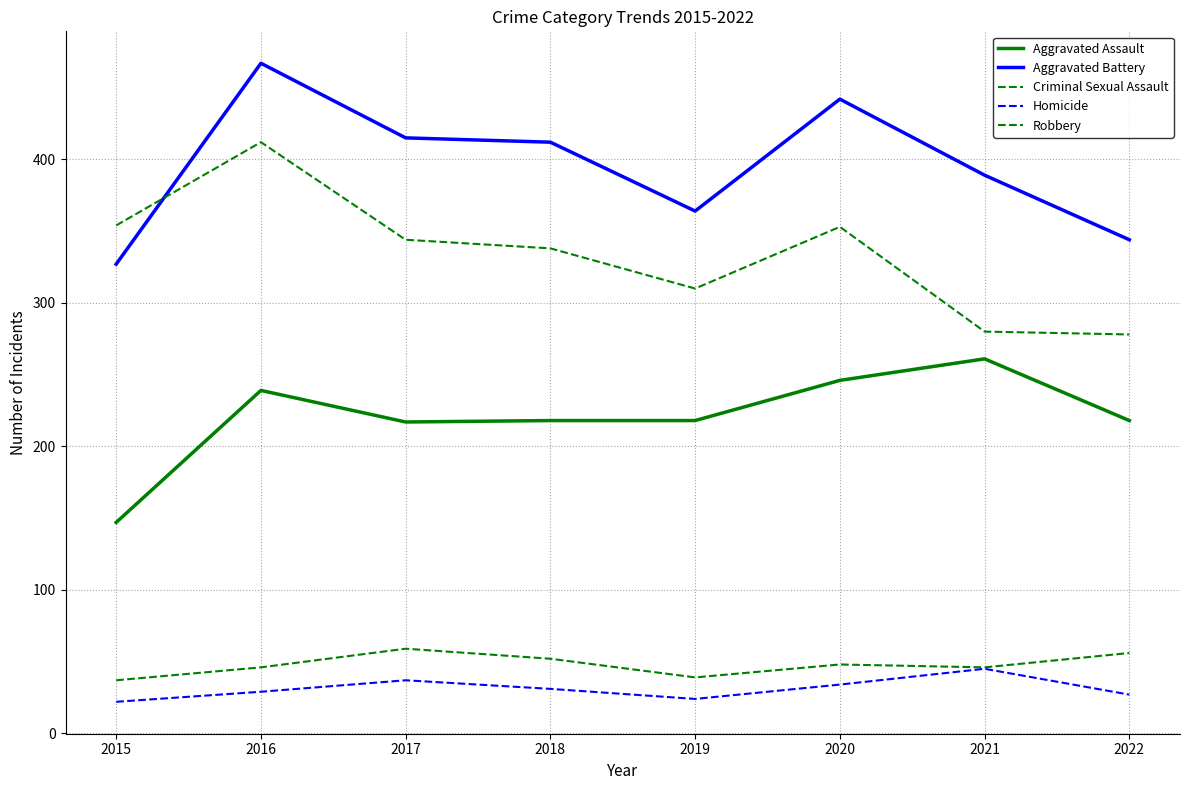

Where does the Aggravated Assault series first go above 218?

2016